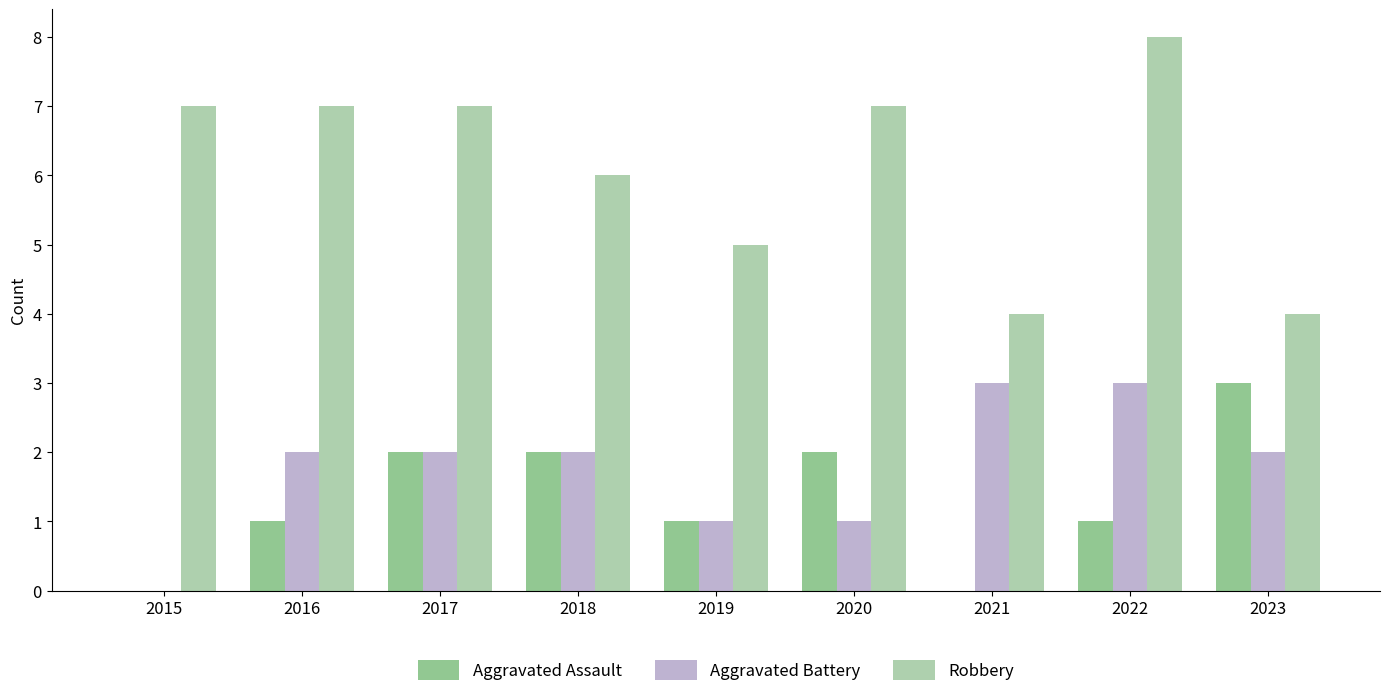

What are all the series names shown in the legend?

Aggravated Assault, Aggravated Battery, Robbery